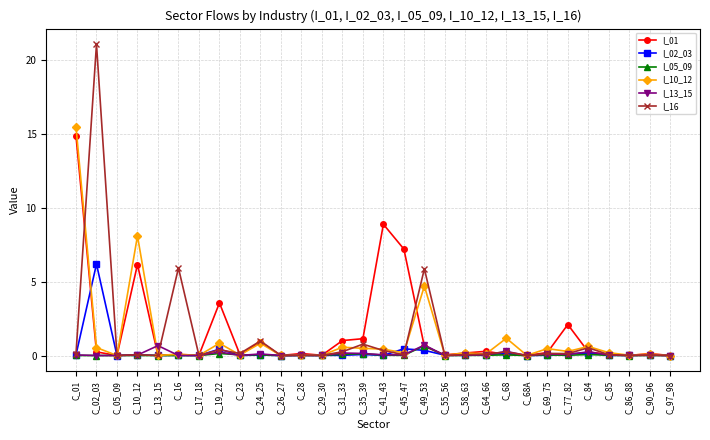

Is the value of I_01 at C_19_22 greater than the value of I_13_15 at C_58_63?

Yes